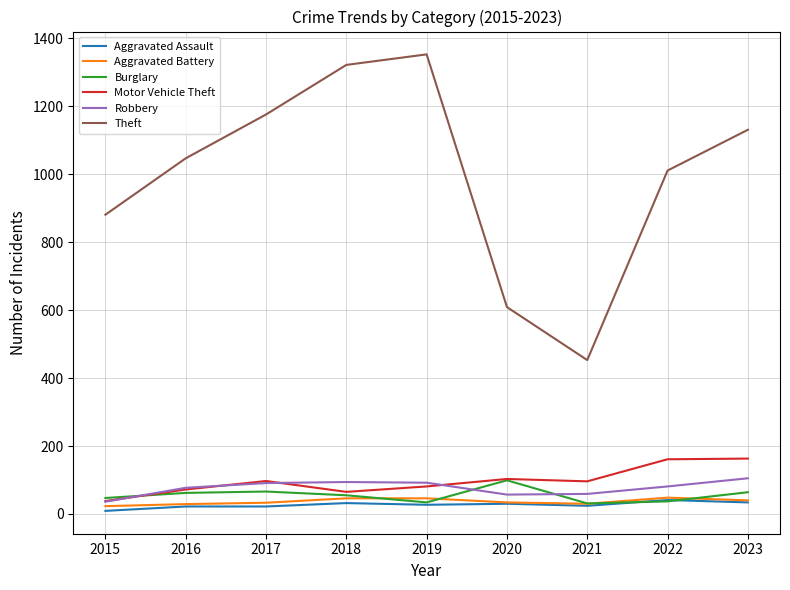

What is the difference between the maximum and minimum values in the Burglary series?

68